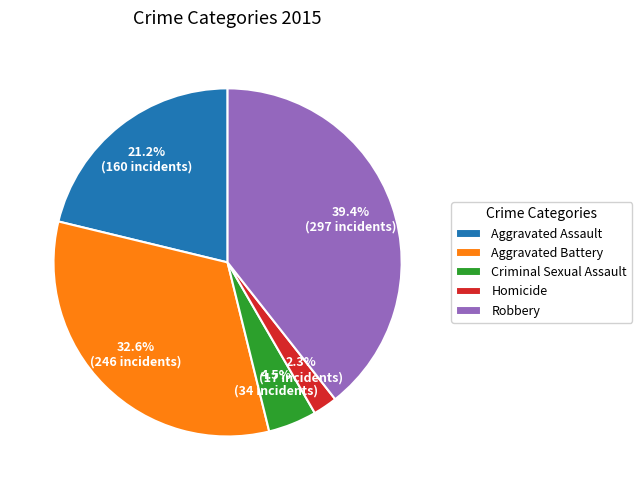

What percentage do Criminal Sexual Assault and Aggravated Battery together represent?

37.1%